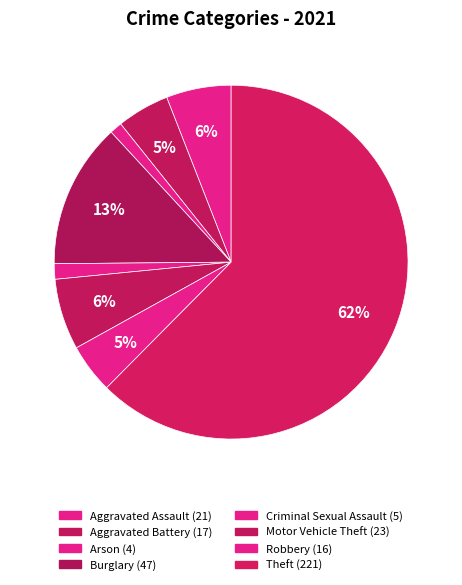

Count the number of slices in the pie.

8